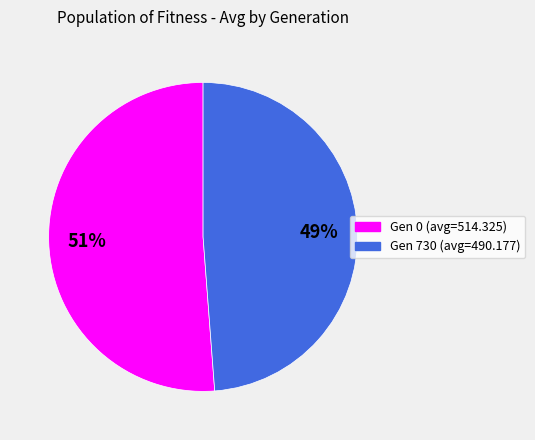

How many segments does this pie chart have?

2